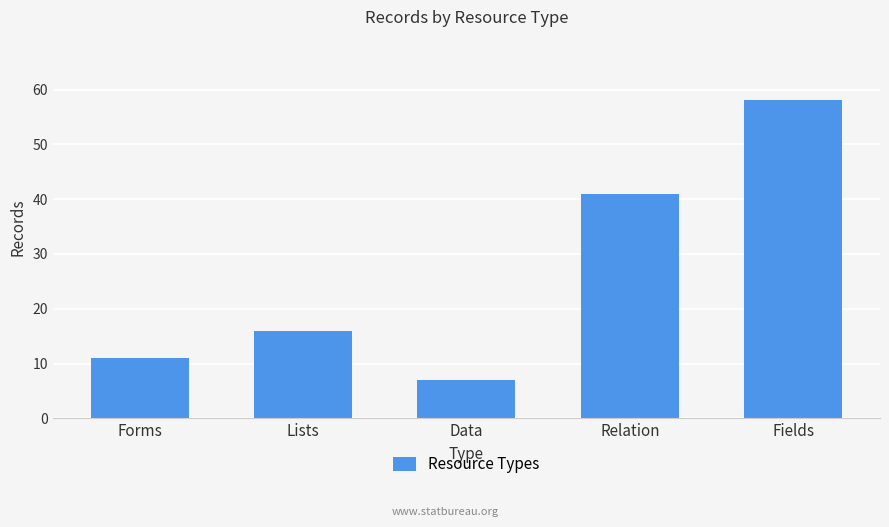

Which label corresponds to the smallest value in the chart?

Data